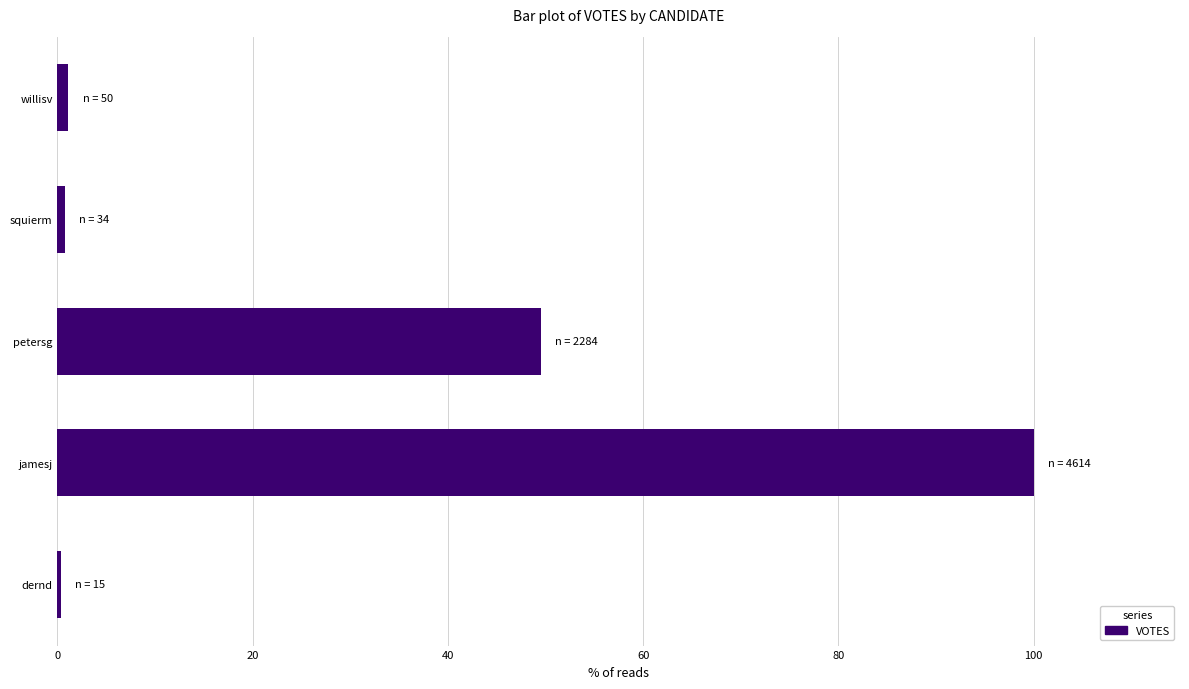

What is the maximum value shown in the chart?

100.0